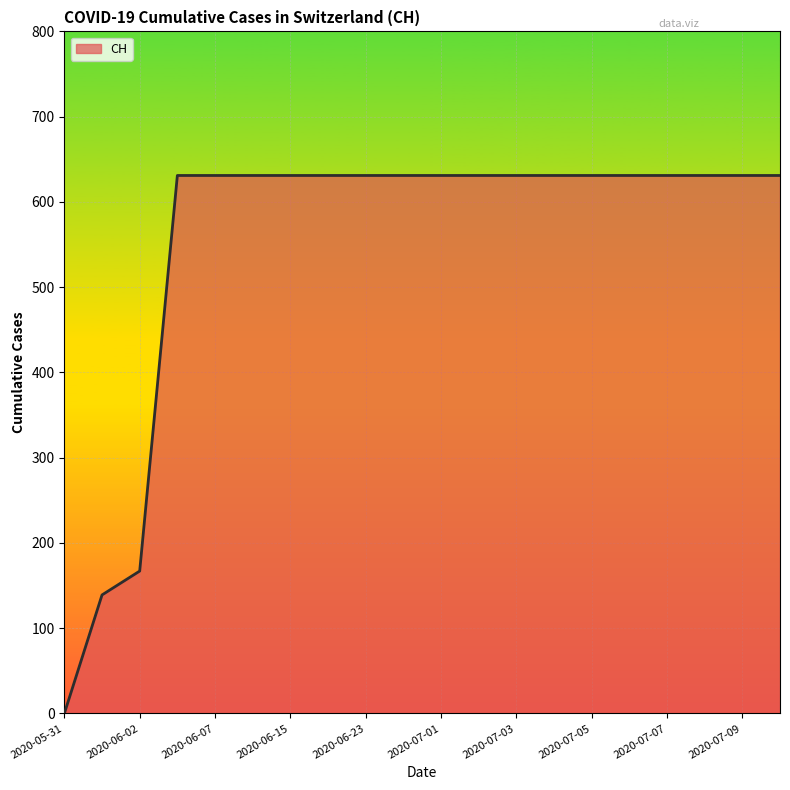

What is the difference between the maximum and minimum values?

631